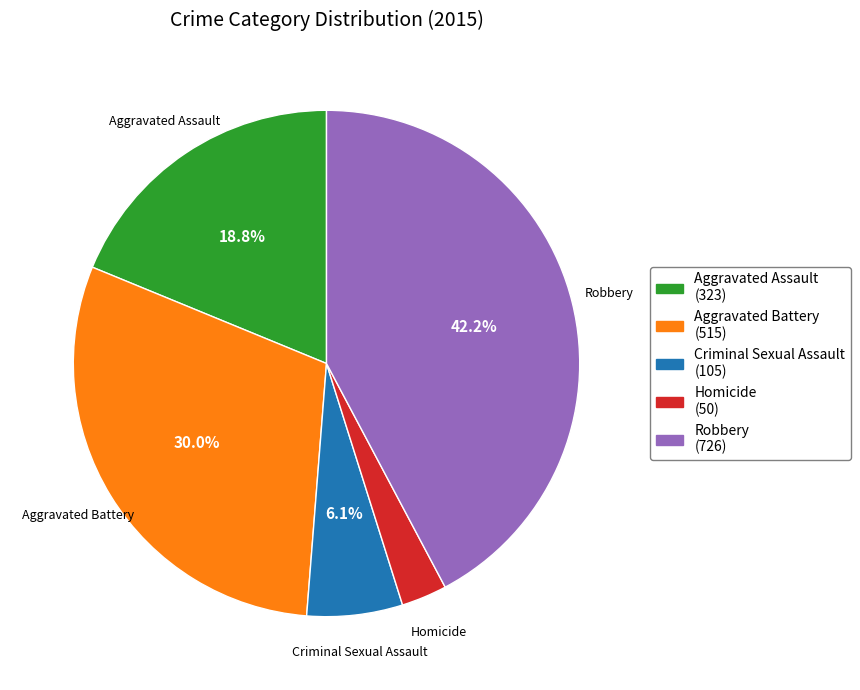

To the nearest percent, what is the combined percentage of Robbery and Aggravated Assault?

61%